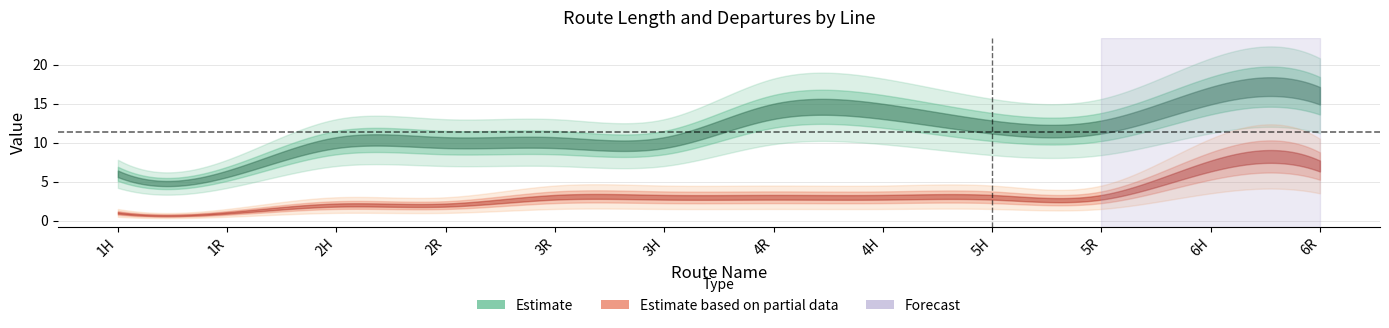

Which label corresponds to the smallest value in the chart?

1H